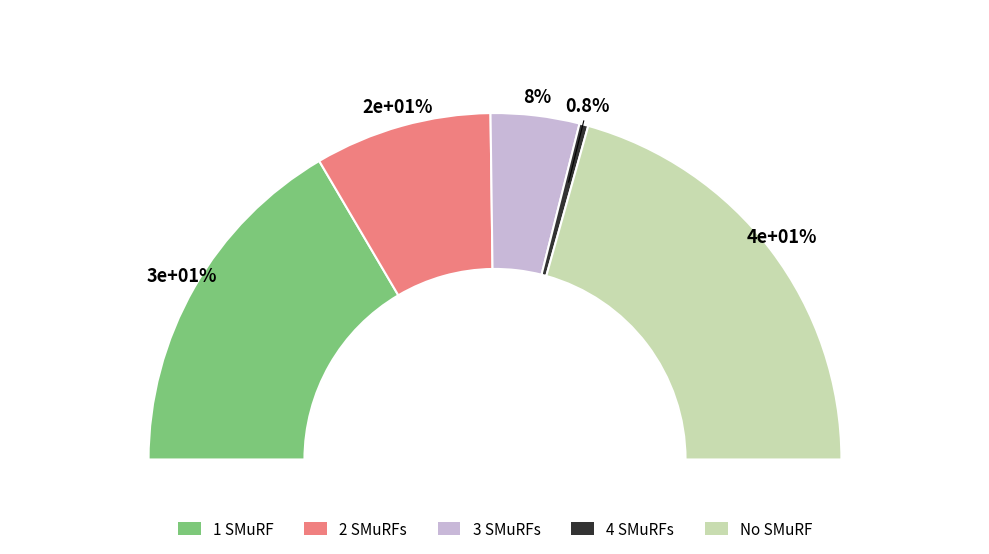

What portion of the pie excludes 1?

100.0%